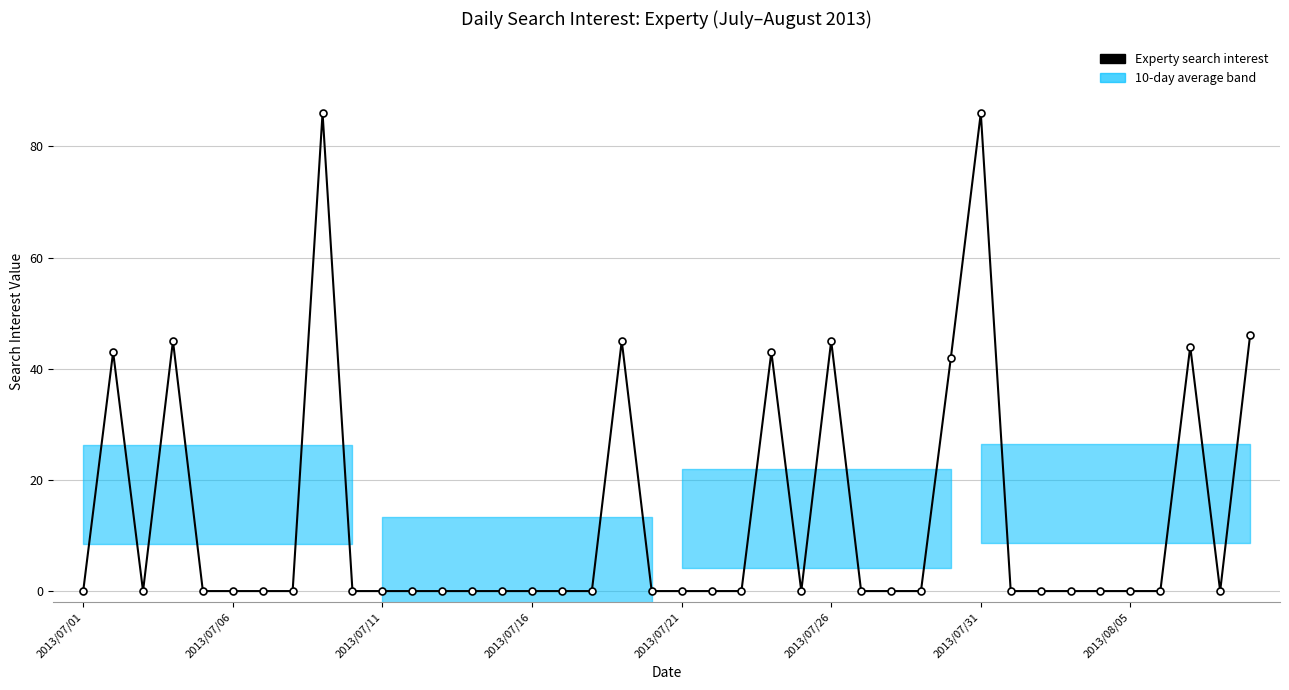

What is the difference between the maximum and second lowest values?

86